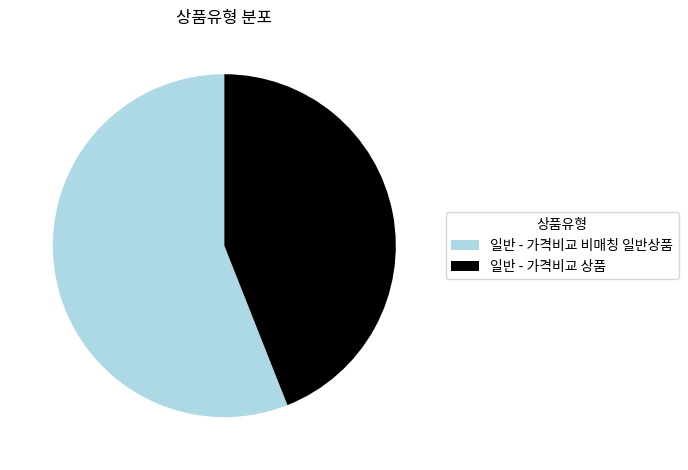

Do 일반 - 가격비교 비매칭 일반상품 and 일반 - 가격비교 상품 together represent more than half of the pie?

Yes